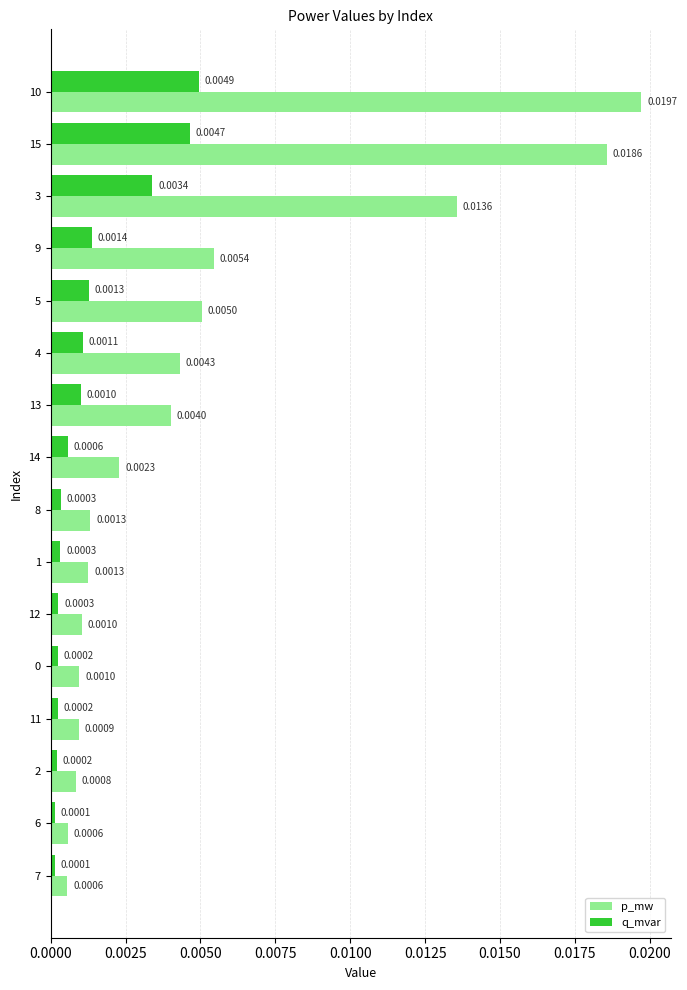

Which series changed the most between 9 and 6?

p_mw